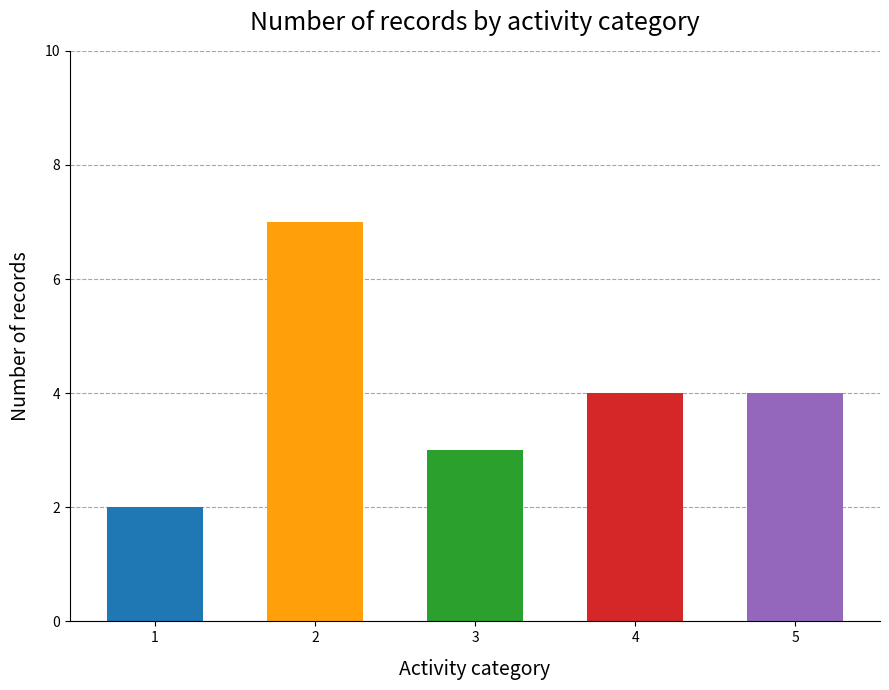

How many data points are less than 4?

2